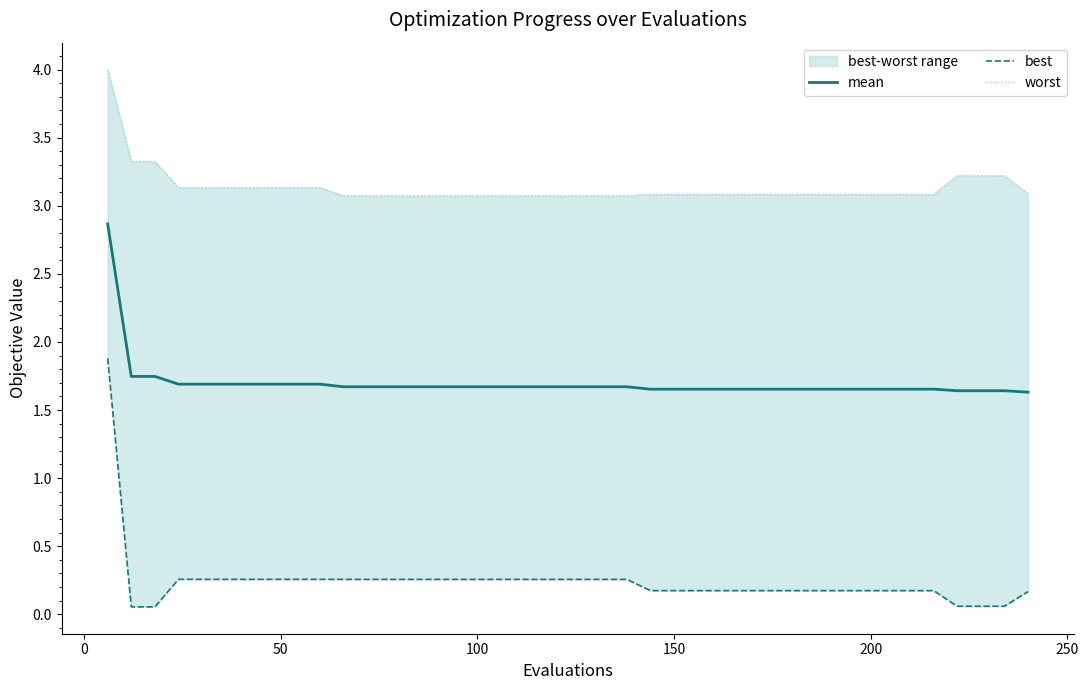

What are all the series names shown in the legend?

mean, best, worst